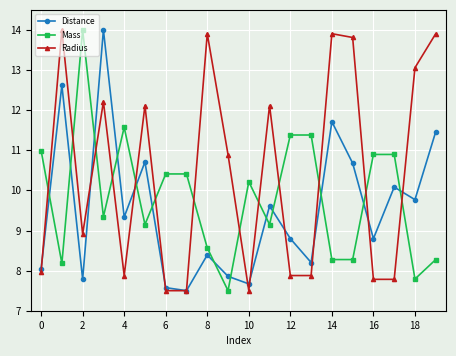

Which series has the largest total across all categories?

Radius